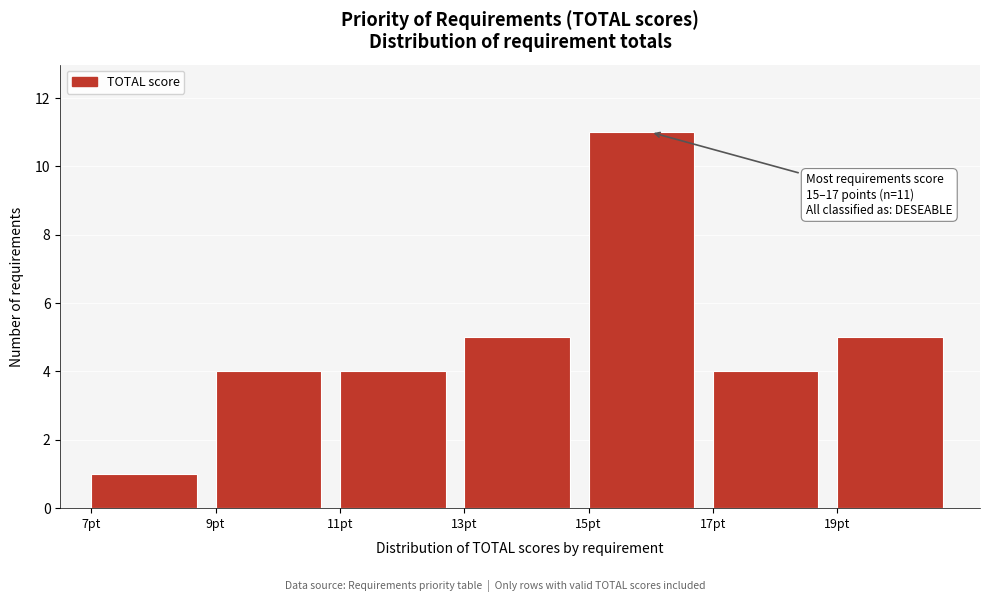

Over which range of the x-axis is the bar tallest?

15 to 17